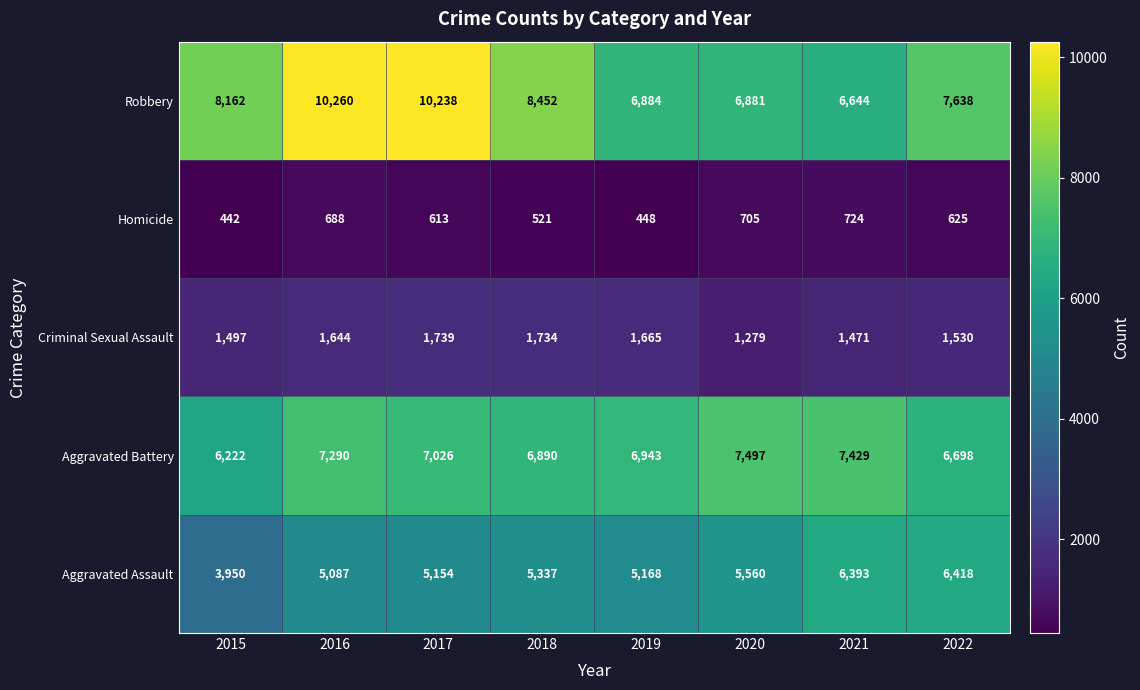

The value of Criminal Sexual Assault at 2020 is 1279. True or false?

True